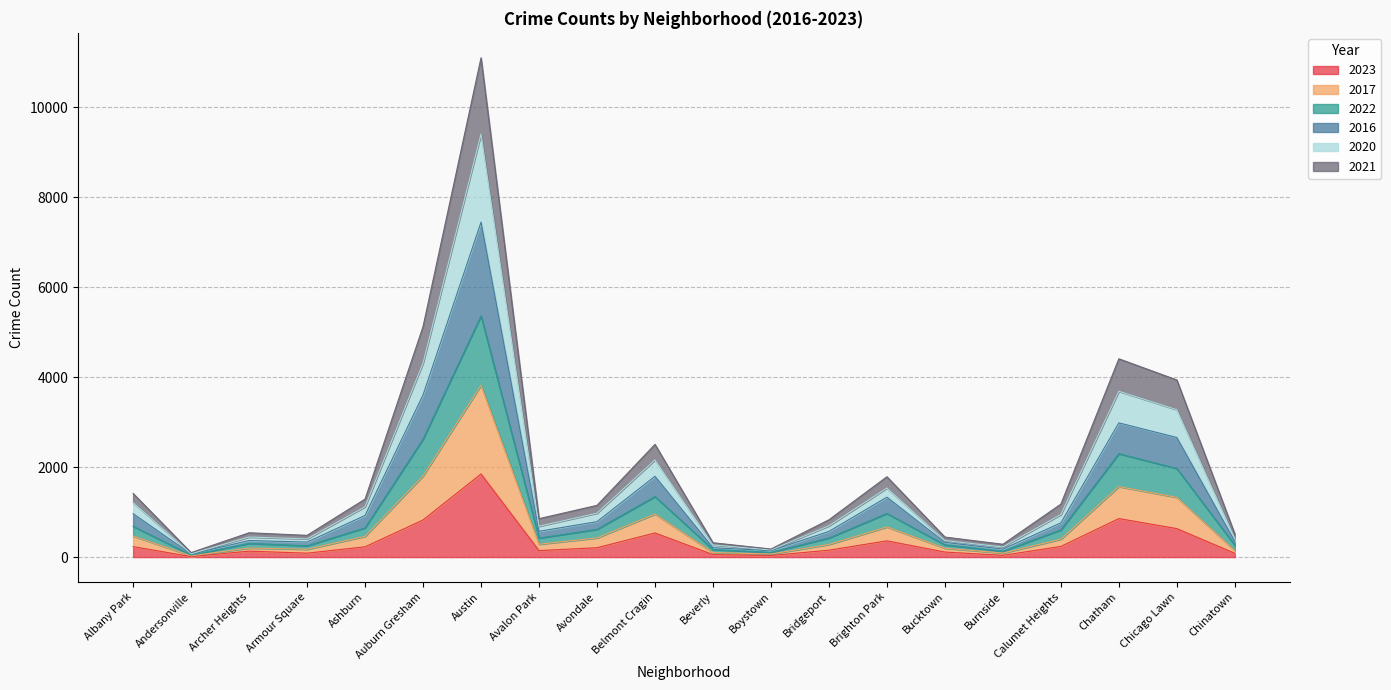

At which category is the sum across all series the highest?

Austin